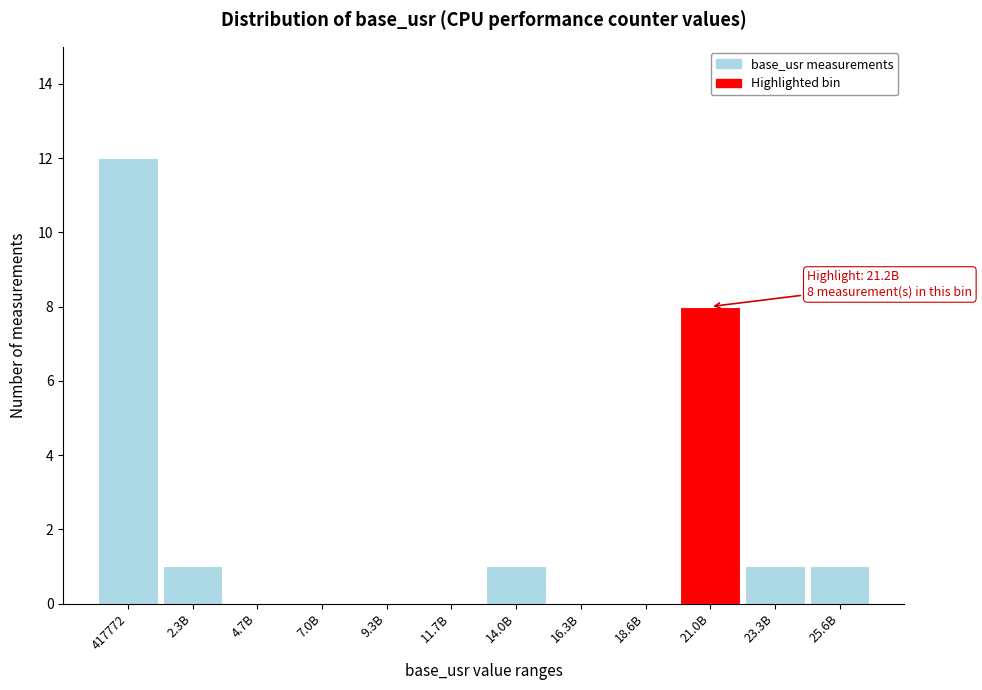

Reading left to right, transcribe all the data shown in this chart.

417772=12	2.3B=1	4.7B=0	7.0B=0	9.3B=0	11.7B=0	14.0B=1	16.3B=0	18.6B=0	21.0B=8	23.3B=1	25.6B=1